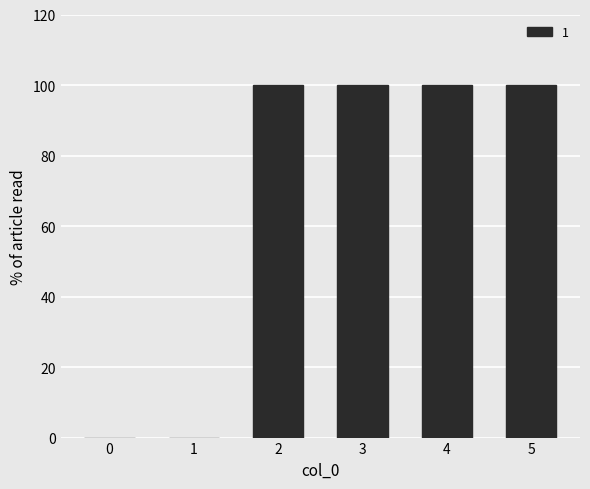

The chart shows a value of 31 at 5. True or false?

False